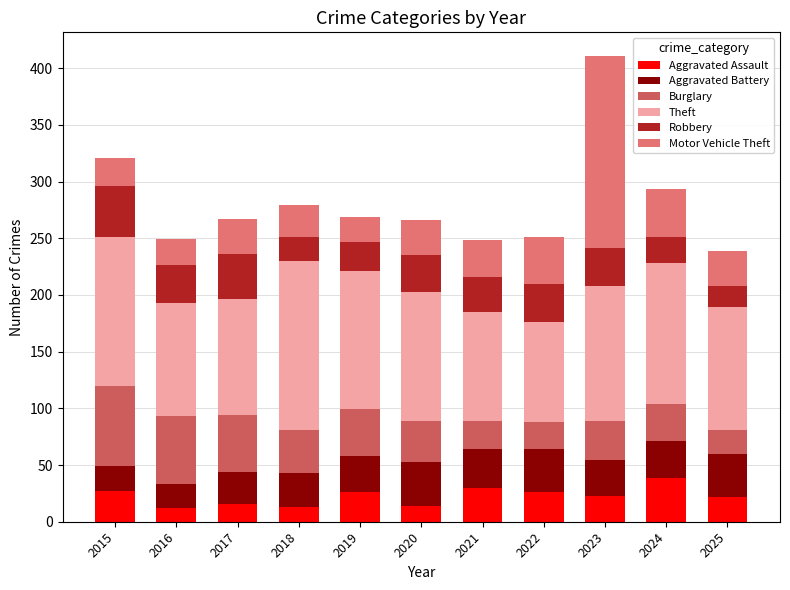

What is the highest value of the Aggravated Assault series?

39